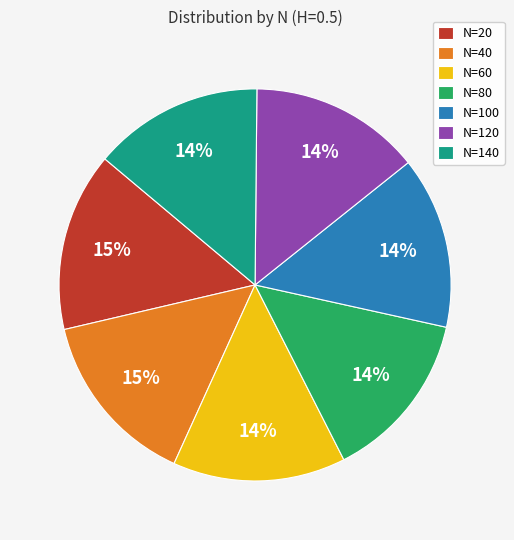

Does N=100 represent more than half of the total?

No